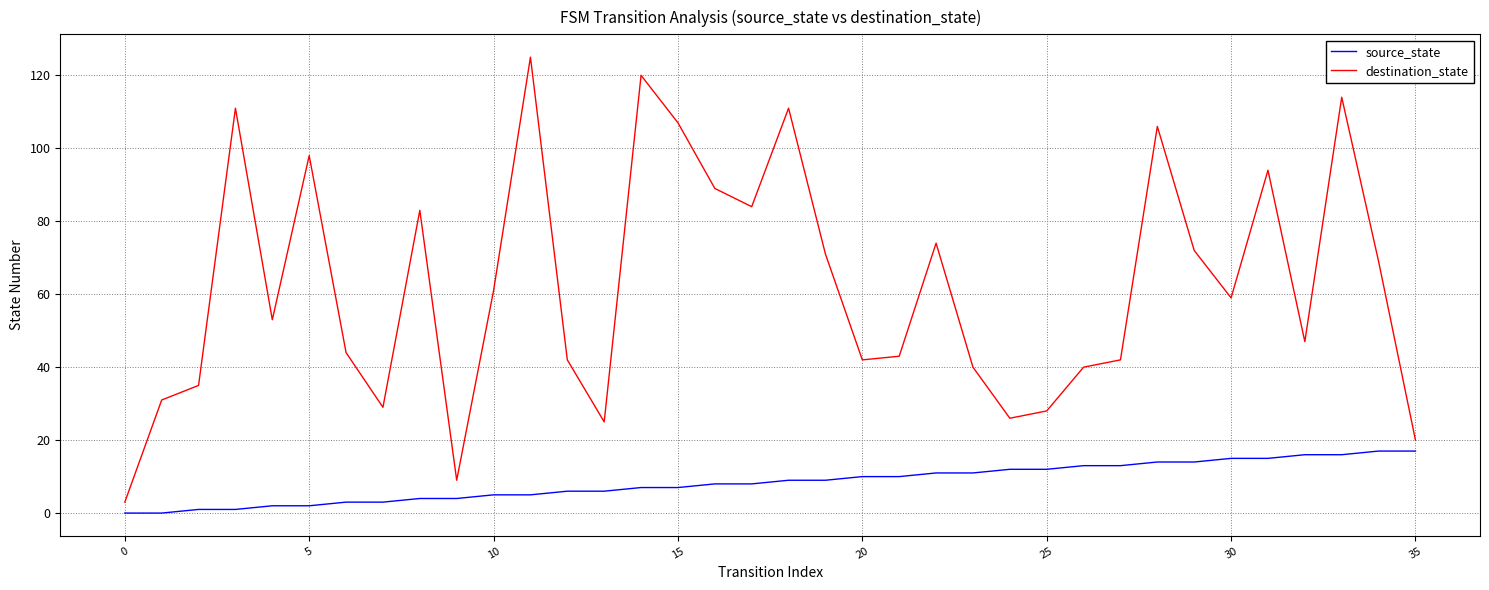

Which series has the widest spread of values?

destination_state